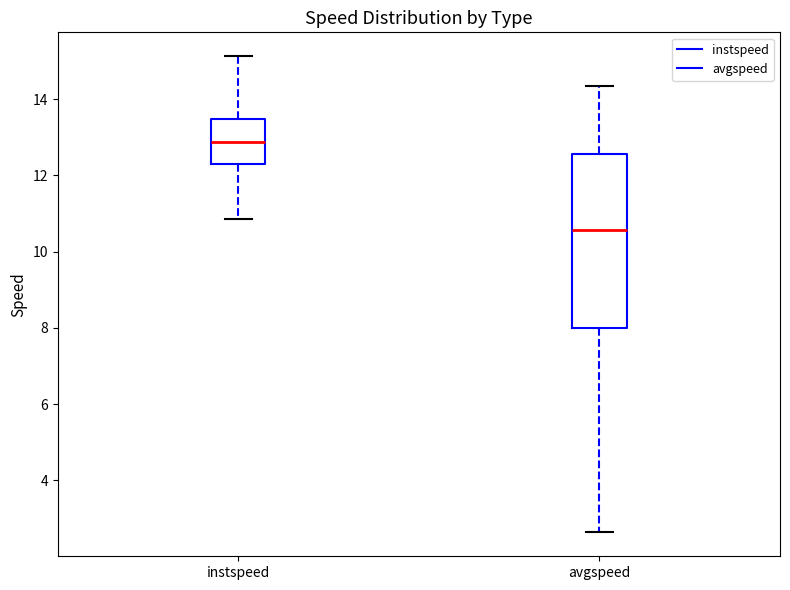

Which box is the tallest, from its lower edge to its upper edge?

avgspeed